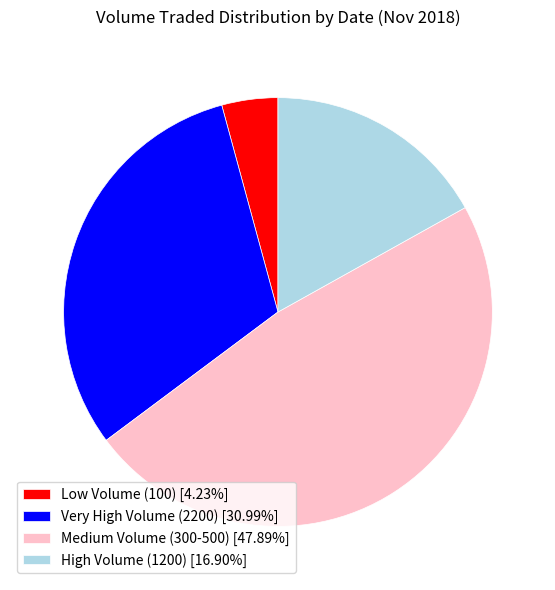

Is Medium Volume (300-500) [47.89%] the majority of the pie?

No